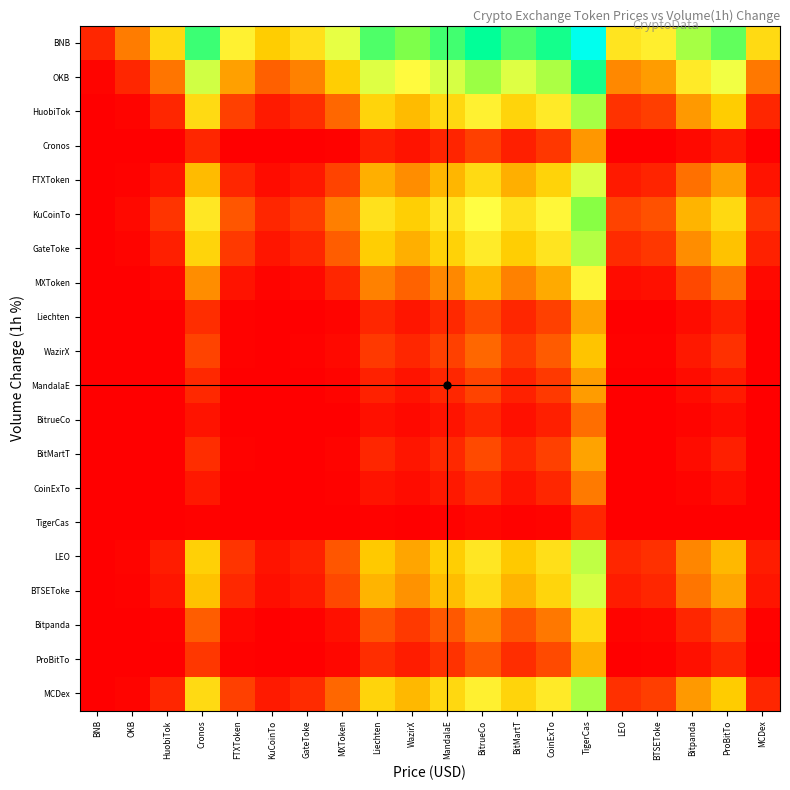

Reading left to right, transcribe all the data shown in this chart.

BNB: BNB=0.7	OKB=2.2	HuobiTok=4.1	Cronos=8.3	FTXToken=4.9	KuCoinTo=3.7	GateToke=4.3	MXToken=5.8	Liechten=8.0	WazirX=7.4	MandalaE=8.2	BitrueCo=9.1	BitMartT=8.0	CoinExTo=8.8	TigerCas=10.9	LEO=4.5	BTSEToke=4.9	Bitpanda=6.8	ProBitTo=7.8	MCDex=4.2
OKB: BNB=0.1	OKB=0.7	HuobiTok=2.1	Cronos=6.2	FTXToken=2.9	KuCoinTo=1.7	GateToke=2.3	MXToken=3.7	Liechten=5.9	WazirX=5.3	MandalaE=6.1	BitrueCo=6.9	BitMartT=5.9	CoinExTo=6.7	TigerCas=8.8	LEO=2.5	BTSEToke=2.8	Bitpanda=4.7	ProBitTo=5.6	MCDex=2.1
HuobiTok: BNB=0.0	OKB=0.1	HuobiTok=0.7	Cronos=4.2	FTXToken=1.2	KuCoinTo=0.5	GateToke=0.8	MXToken=1.9	Liechten=3.9	WazirX=3.3	MandalaE=4.1	BitrueCo=5.0	BitMartT=3.9	CoinExTo=4.7	TigerCas=6.8	LEO=0.9	BTSEToke=1.1	Bitpanda=2.8	ProBitTo=3.7	MCDex=0.7
Cronos: BNB=0.0	OKB=0.0	HuobiTok=0.0	Cronos=0.7	FTXToken=0.0	KuCoinTo=0.0	GateToke=0.0	MXToken=0.1	Liechten=0.6	WazirX=0.4	MandalaE=0.6	BitrueCo=1.2	BitMartT=0.6	CoinExTo=1.0	TigerCas=2.7	LEO=0.0	BTSEToke=0.0	Bitpanda=0.2	ProBitTo=0.5	MCDex=0.0
FTXToken: BNB=0.0	OKB=0.1	HuobiTok=0.4	Cronos=3.4	FTXToken=0.7	KuCoinTo=0.2	GateToke=0.4	MXToken=1.2	Liechten=3.1	WazirX=2.5	MandalaE=3.3	BitrueCo=4.1	BitMartT=3.1	CoinExTo=3.9	TigerCas=6.0	LEO=0.5	BTSEToke=0.6	Bitpanda=2.0	ProBitTo=2.9	MCDex=0.4
KuCoinTo: BNB=0.0	OKB=0.2	HuobiTok=1.0	Cronos=4.6	FTXToken=1.5	KuCoinTo=0.7	GateToke=1.1	MXToken=2.3	Liechten=4.4	WazirX=3.8	MandalaE=4.5	BitrueCo=5.4	BitMartT=4.4	CoinExTo=5.2	TigerCas=7.3	LEO=1.2	BTSEToke=1.5	Bitpanda=3.2	ProBitTo=4.1	MCDex=1.0
GateToke: BNB=0.0	OKB=0.1	HuobiTok=0.6	Cronos=4.0	FTXToken=1.0	KuCoinTo=0.4	GateToke=0.7	MXToken=1.7	Liechten=3.7	WazirX=3.1	MandalaE=3.9	BitrueCo=4.7	BitMartT=3.7	CoinExTo=4.5	TigerCas=6.6	LEO=0.8	BTSEToke=1.0	Bitpanda=2.5	ProBitTo=3.4	MCDex=0.6
MXToken: BNB=0.0	OKB=0.0	HuobiTok=0.2	Cronos=2.5	FTXToken=0.4	KuCoinTo=0.1	GateToke=0.2	MXToken=0.7	Liechten=2.3	WazirX=1.8	MandalaE=2.5	BitrueCo=3.3	BitMartT=2.3	CoinExTo=3.1	TigerCas=5.1	LEO=0.2	BTSEToke=0.3	Bitpanda=1.3	ProBitTo=2.1	MCDex=0.2
Liechten: BNB=0.0	OKB=0.0	HuobiTok=0.0	Cronos=0.8	FTXToken=0.0	KuCoinTo=0.0	GateToke=0.0	MXToken=0.1	Liechten=0.7	WazirX=0.4	MandalaE=0.8	BitrueCo=1.3	BitMartT=0.7	CoinExTo=1.2	TigerCas=2.9	LEO=0.0	BTSEToke=0.0	Bitpanda=0.3	ProBitTo=0.6	MCDex=0.0
WazirX: BNB=0.0	OKB=0.0	HuobiTok=0.0	Cronos=1.2	FTXToken=0.1	KuCoinTo=0.0	GateToke=0.0	MXToken=0.2	Liechten=1.1	WazirX=0.7	MandalaE=1.2	BitrueCo=1.8	BitMartT=1.1	CoinExTo=1.6	TigerCas=3.5	LEO=0.1	BTSEToke=0.1	Bitpanda=0.4	ProBitTo=0.9	MCDex=0.0
MandalaE: BNB=0.0	OKB=0.0	HuobiTok=0.0	Cronos=0.7	FTXToken=0.0	KuCoinTo=0.0	GateToke=0.0	MXToken=0.1	Liechten=0.6	WazirX=0.4	MandalaE=0.7	BitrueCo=1.2	BitMartT=0.6	CoinExTo=1.1	TigerCas=2.8	LEO=0.0	BTSEToke=0.0	Bitpanda=0.2	ProBitTo=0.5	MCDex=0.0
BitrueCo: BNB=0.0	OKB=0.0	HuobiTok=0.0	Cronos=0.4	FTXToken=0.0	KuCoinTo=0.0	GateToke=0.0	MXToken=0.0	Liechten=0.3	WazirX=0.2	MandalaE=0.3	BitrueCo=0.7	BitMartT=0.3	CoinExTo=0.6	TigerCas=2.0	LEO=0.0	BTSEToke=0.0	Bitpanda=0.1	ProBitTo=0.2	MCDex=0.0
BitMartT: BNB=0.0	OKB=0.0	HuobiTok=0.0	Cronos=0.8	FTXToken=0.0	KuCoinTo=0.0	GateToke=0.0	MXToken=0.1	Liechten=0.7	WazirX=0.4	MandalaE=0.8	BitrueCo=1.3	BitMartT=0.7	CoinExTo=1.2	TigerCas=2.9	LEO=0.0	BTSEToke=0.0	Bitpanda=0.3	ProBitTo=0.6	MCDex=0.0
CoinExTo: BNB=0.0	OKB=0.0	HuobiTok=0.0	Cronos=0.5	FTXToken=0.0	KuCoinTo=0.0	GateToke=0.0	MXToken=0.0	Liechten=0.4	WazirX=0.2	MandalaE=0.4	BitrueCo=0.8	BitMartT=0.4	CoinExTo=0.7	TigerCas=2.2	LEO=0.0	BTSEToke=0.0	Bitpanda=0.1	ProBitTo=0.3	MCDex=0.0
TigerCas: BNB=0.0	OKB=0.0	HuobiTok=0.0	Cronos=0.1	FTXToken=0.0	KuCoinTo=0.0	GateToke=0.0	MXToken=0.0	Liechten=0.1	WazirX=0.0	MandalaE=0.1	BitrueCo=0.1	BitMartT=0.1	CoinExTo=0.1	TigerCas=0.7	LEO=0.0	BTSEToke=0.0	Bitpanda=0.0	ProBitTo=0.0	MCDex=0.0
LEO: BNB=0.0	OKB=0.1	HuobiTok=0.5	Cronos=3.8	FTXToken=0.9	KuCoinTo=0.4	GateToke=0.6	MXToken=1.6	Liechten=3.6	WazirX=3.0	MandalaE=3.7	BitrueCo=4.6	BitMartT=3.6	CoinExTo=4.3	TigerCas=6.4	LEO=0.7	BTSEToke=0.9	Bitpanda=2.4	ProBitTo=3.3	MCDex=0.5
BTSEToke: BNB=0.0	OKB=0.1	HuobiTok=0.4	Cronos=3.5	FTXToken=0.7	KuCoinTo=0.3	GateToke=0.5	MXToken=1.3	Liechten=3.2	WazirX=2.6	MandalaE=3.4	BitrueCo=4.2	BitMartT=3.2	CoinExTo=4.0	TigerCas=6.1	LEO=0.5	BTSEToke=0.7	Bitpanda=2.1	ProBitTo=3.0	MCDex=0.4
Bitpanda: BNB=0.0	OKB=0.0	HuobiTok=0.1	Cronos=1.7	FTXToken=0.1	KuCoinTo=0.0	GateToke=0.1	MXToken=0.3	Liechten=1.5	WazirX=1.0	MandalaE=1.6	BitrueCo=2.4	BitMartT=1.5	CoinExTo=2.1	TigerCas=4.1	LEO=0.1	BTSEToke=0.1	Bitpanda=0.7	ProBitTo=1.3	MCDex=0.1
ProBitTo: BNB=0.0	OKB=0.0	HuobiTok=0.0	Cronos=1.0	FTXToken=0.1	KuCoinTo=0.0	GateToke=0.0	MXToken=0.1	Liechten=0.8	WazirX=0.5	MandalaE=0.9	BitrueCo=1.5	BitMartT=0.8	CoinExTo=1.4	TigerCas=3.2	LEO=0.0	BTSEToke=0.1	Bitpanda=0.3	ProBitTo=0.7	MCDex=0.0
MCDex: BNB=0.0	OKB=0.1	HuobiTok=0.7	Cronos=4.1	FTXToken=1.2	KuCoinTo=0.5	GateToke=0.8	MXToken=1.8	Liechten=3.9	WazirX=3.3	MandalaE=4.1	BitrueCo=4.9	BitMartT=3.9	CoinExTo=4.7	TigerCas=6.8	LEO=0.9	BTSEToke=1.1	Bitpanda=2.7	ProBitTo=3.6	MCDex=0.7